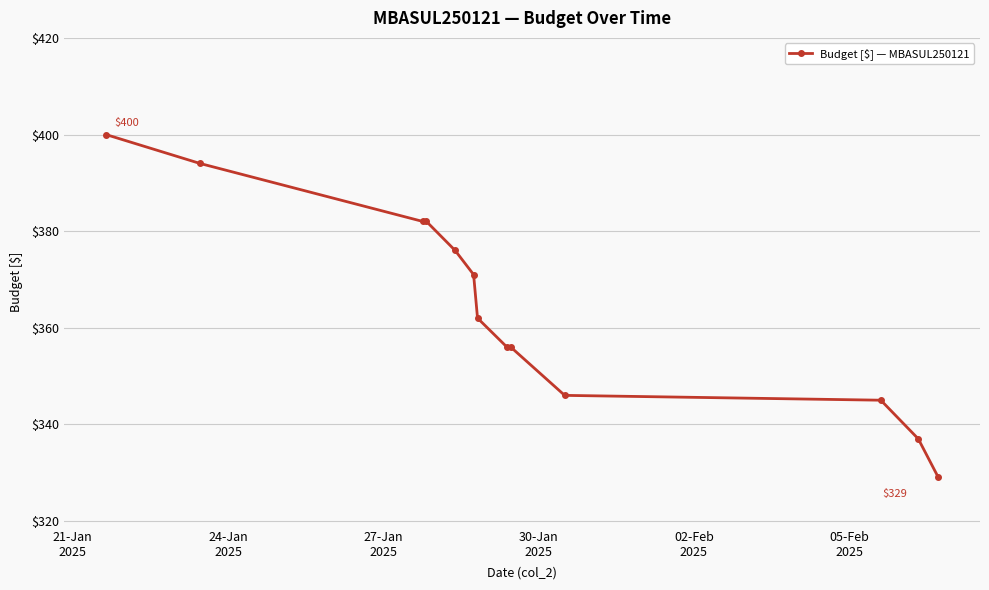

What is the difference between the second highest and minimum values?

65